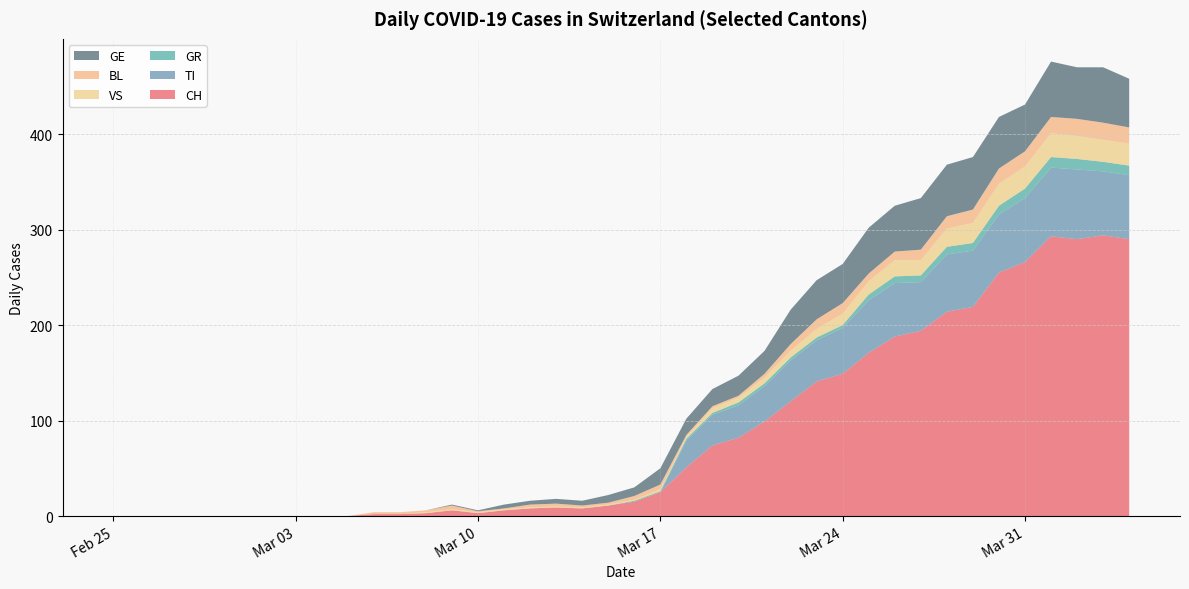

Reading right to left, extract all data points from this chart.

CH: 39=290	38=294	37=290	36=293	35=266	34=255	33=219	32=214	31=194	30=188	29=171	28=149	27=141	26=120	25=99	24=82	23=74	22=51	21=25	20=15	19=11	18=8	17=9	16=8	15=6	14=3	13=6	12=3	11=2	10=2	9=0	8=0	7=0	6=0	5=0	4=0	3=0	2=0	1=0	0=0
TI: 39=67	38=67	37=73	36=72	35=67	34=61	33=59	32=60	31=51	30=56	29=55	28=48	27=43	26=43	25=37	24=34	23=32	22=28	21=0	20=0	19=0	18=0	17=0	16=0	15=0	14=0	13=0	12=0	11=0	10=0	9=0	8=0	7=0	6=0	5=0	4=0	3=0	2=0	1=0	0=0
GR: 39=10	38=10	37=11	36=11	35=10	34=9	33=8	32=8	31=7	30=7	29=6	28=3	27=3	26=3	25=3	24=3	23=2	22=2	21=1	20=1	19=0	18=0	17=0	16=0	15=0	14=0	13=0	12=0	11=0	10=0	9=0	8=0	7=0	6=0	5=0	4=0	3=0	2=0	1=0	0=0
VS: 39=23	38=23	37=24	36=25	35=23	34=23	33=21	32=19	31=16	30=17	29=14	28=12	27=9	26=7	25=6	24=5	23=5	22=2	21=2	20=1	19=1	18=1	17=1	16=1	15=1	14=1	13=1	12=1	11=0	10=0	9=0	8=0	7=0	6=0	5=0	4=0	3=0	2=0	1=0	0=0
BL: 39=17	38=18	37=18	36=17	35=16	34=16	33=14	32=13	31=11	30=9	29=8	28=11	27=10	26=7	25=4	24=2	23=2	22=2	21=5	20=4	19=2	18=2	17=3	16=3	15=1	14=1	13=4	12=2	11=2	10=2	9=0	8=0	7=0	6=0	5=0	4=0	3=0	2=0	1=0	0=0
GE: 39=51	38=58	37=54	36=58	35=49	34=54	33=55	32=54	31=54	30=48	29=48	28=41	27=41	26=36	25=24	24=21	23=18	22=17	21=17	20=9	19=8	18=5	17=5	16=4	15=4	14=1	13=1	12=0	11=0	10=0	9=0	8=0	7=0	6=0	5=0	4=0	3=0	2=0	1=0	0=0